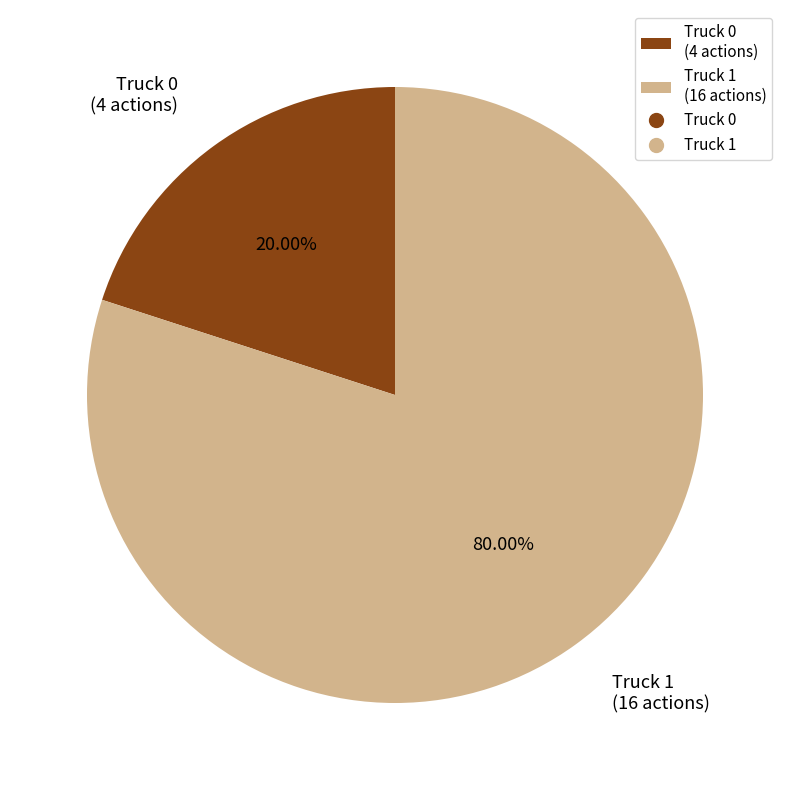

Rank the categories by value from highest to lowest.

Truck 1, Truck 0